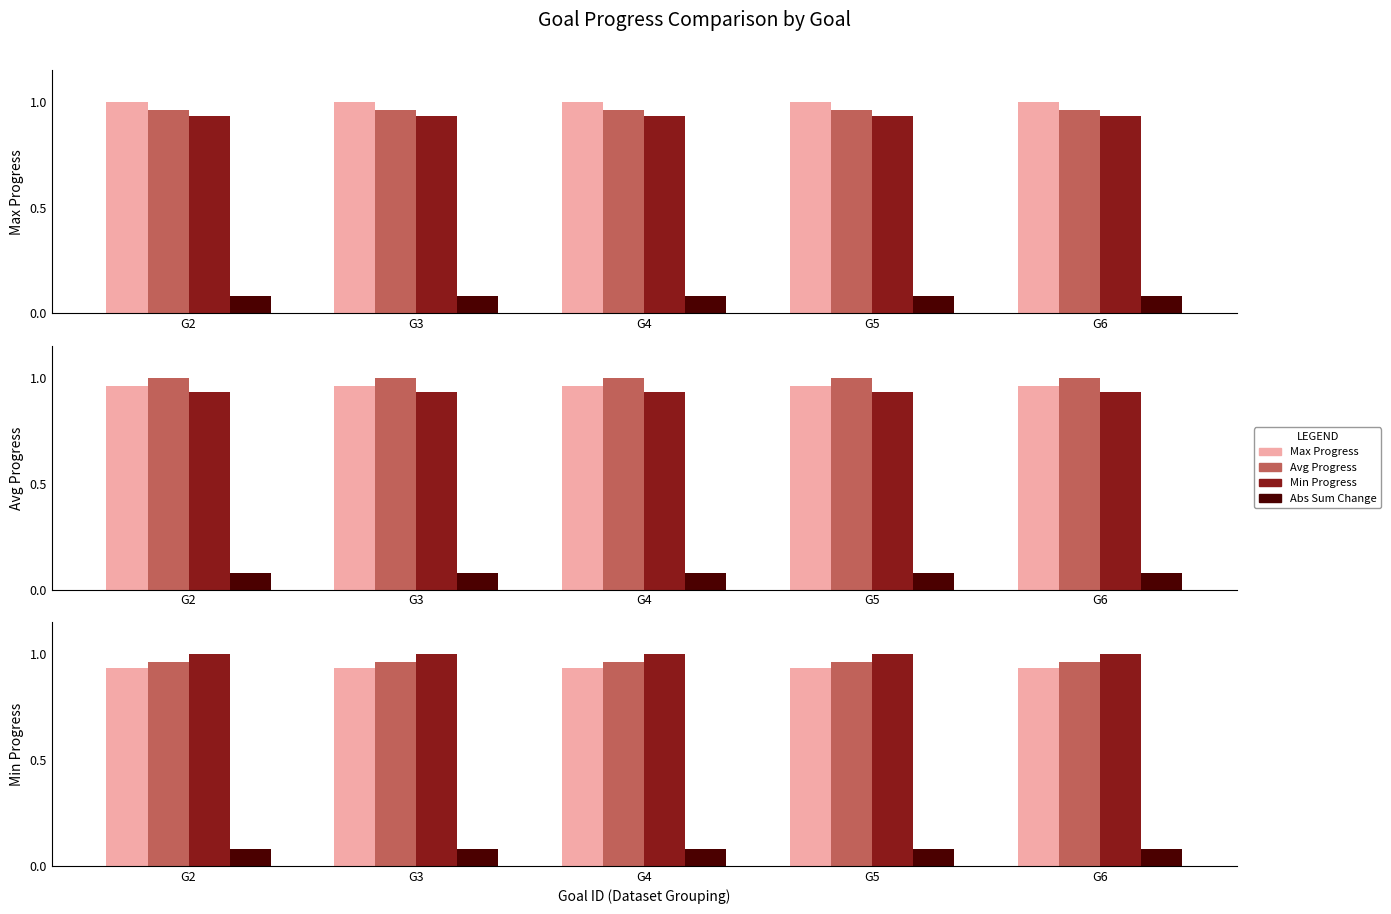

Where is Max Progress nearest to the value 0?

G2